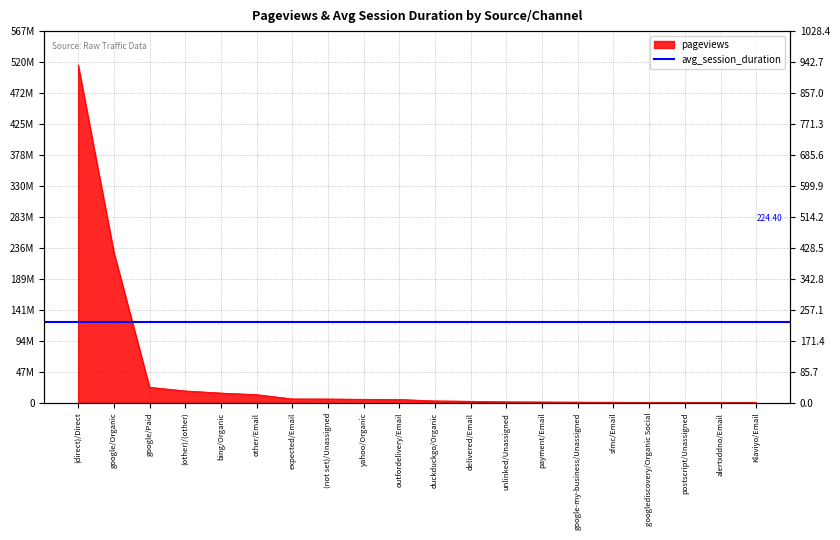

What is the minimum value shown in the chart?

30.3